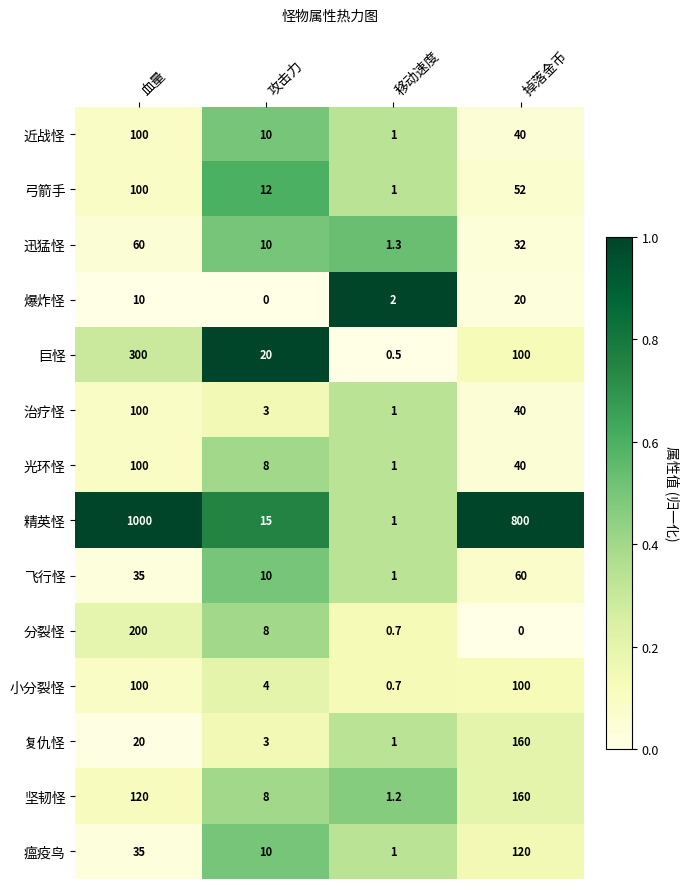

What is the difference between the second highest and minimum values in the 坚韧怪 series?

118.8